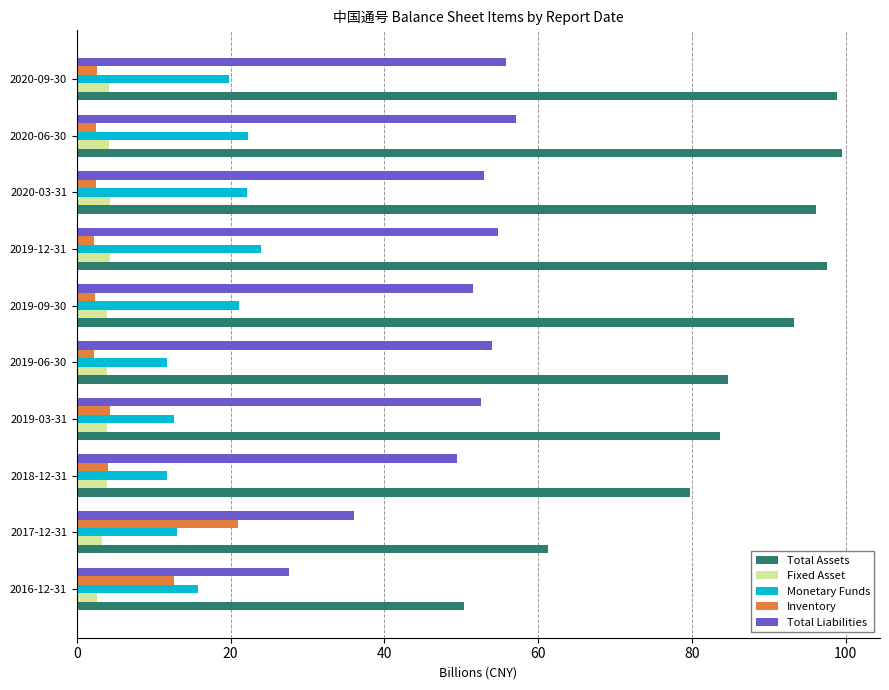

Between 2017-12-31 and 2020-03-31, which series saw the biggest shift?

Total Assets